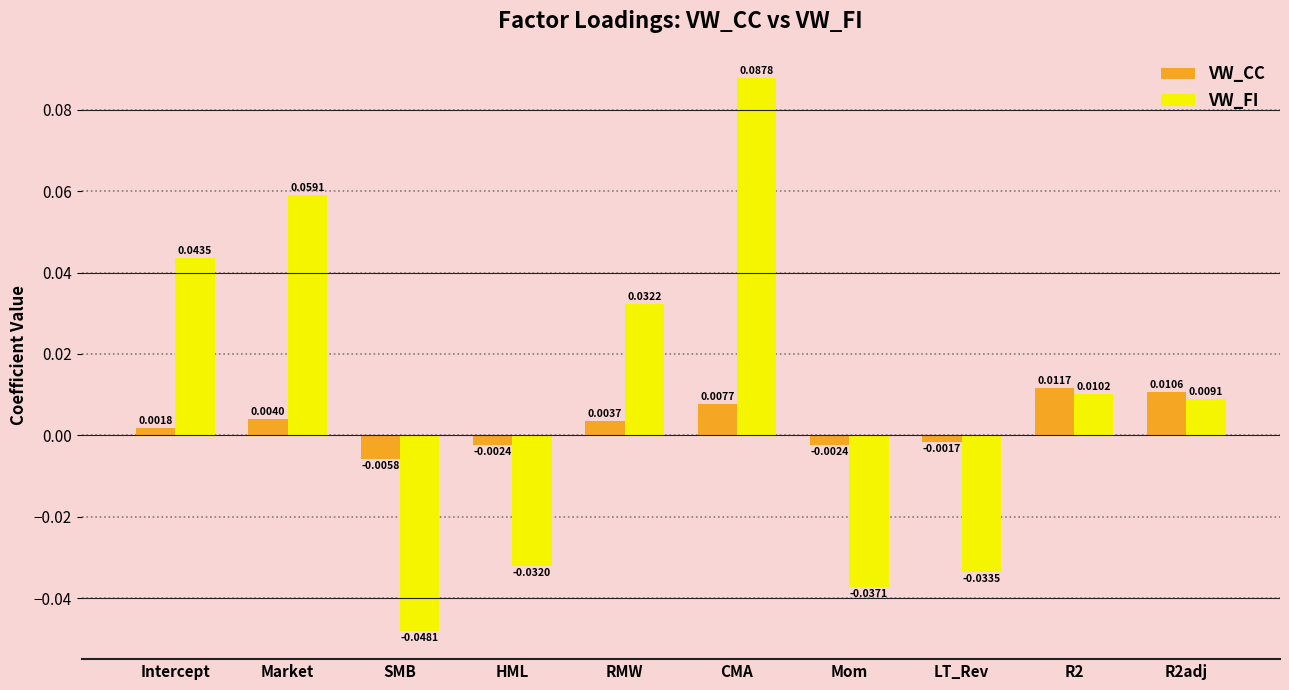

At which category does the chart reach its peak across all series?

CMA